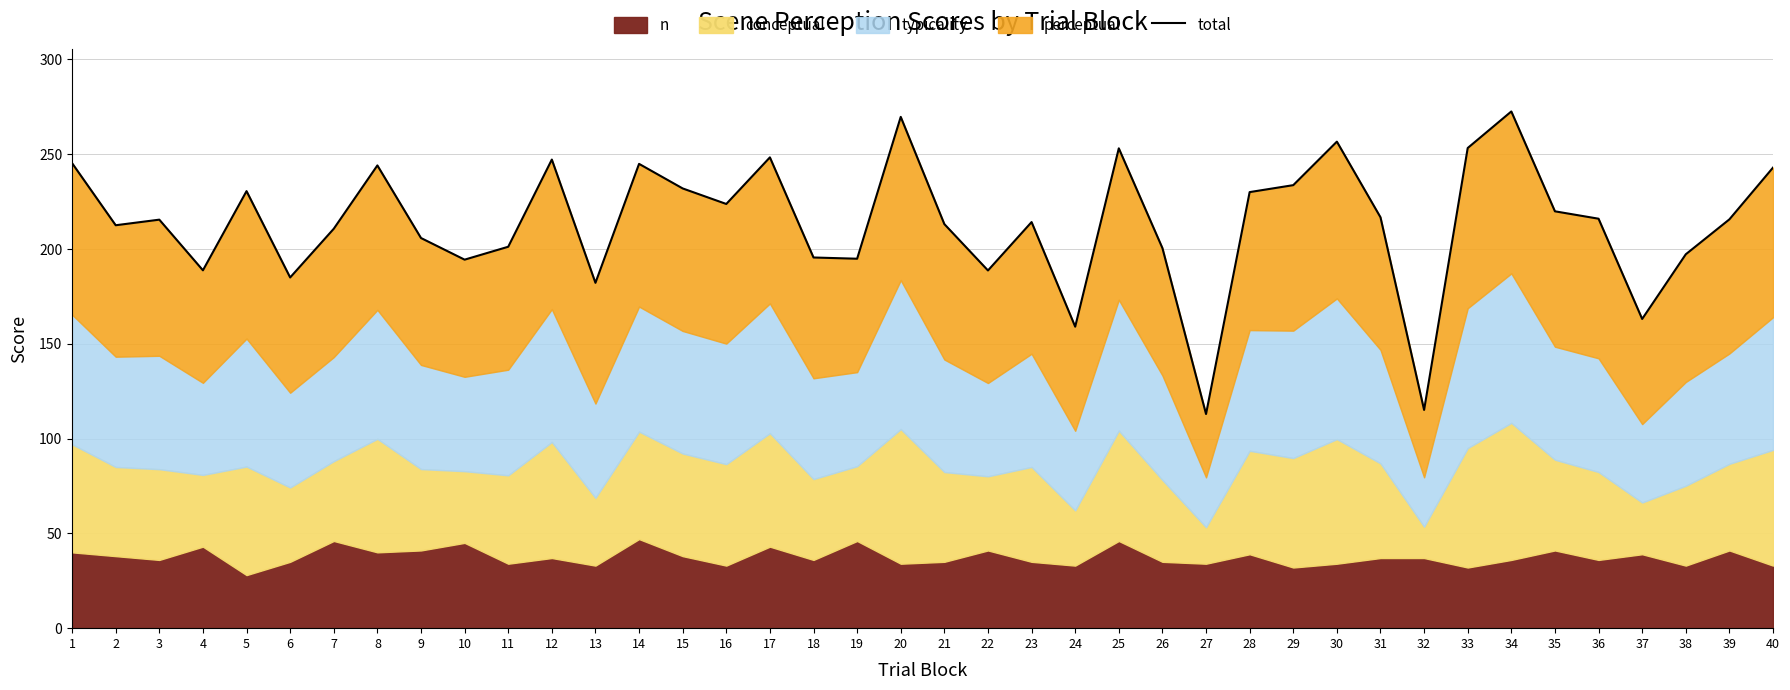

List the labels in order of value, smallest first.

27, 32, 24, 37, 13, 6, 22, 4, 10, 19, 18, 38, 26, 11, 9, 7, 2, 21, 23, 3, 39, 36, 31, 35, 16, 28, 5, 15, 29, 40, 8, 14, 1, 12, 17, 25, 33, 30, 20, 34